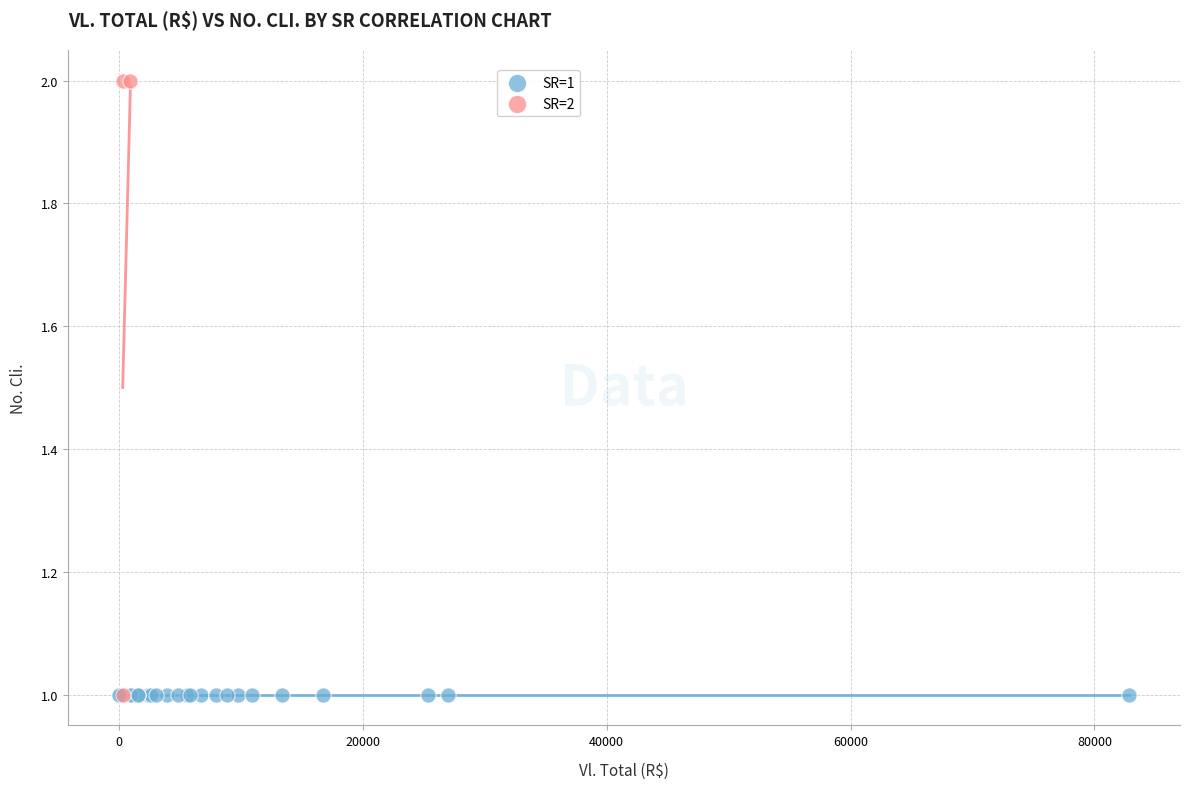

Which series reaches the maximum Y coordinate?

SR=2